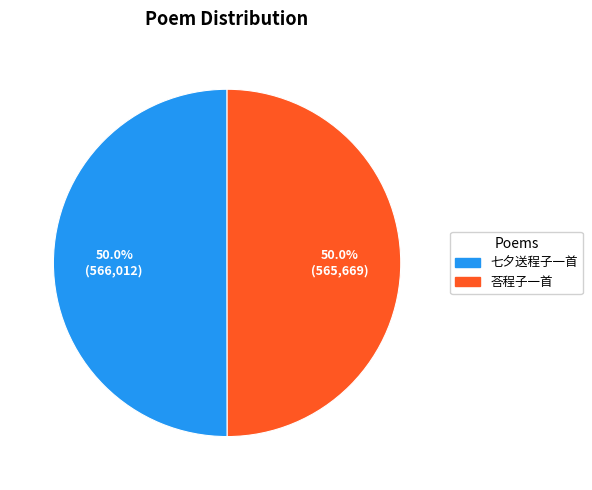

What percentage is NOT represented by 荅程子一首?

50.0%